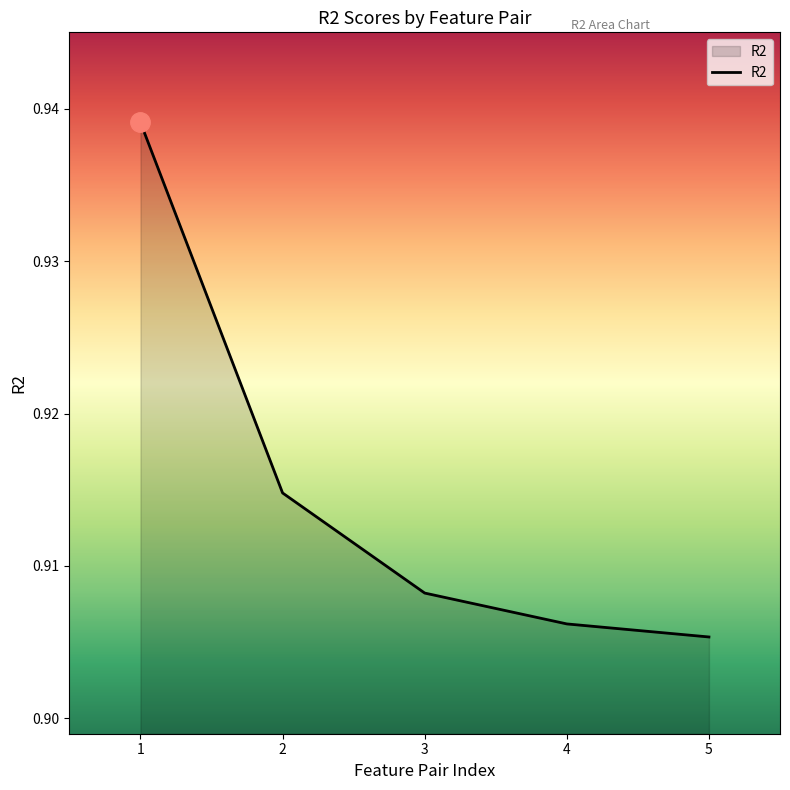

Count the values in the range 0 to 1.

5